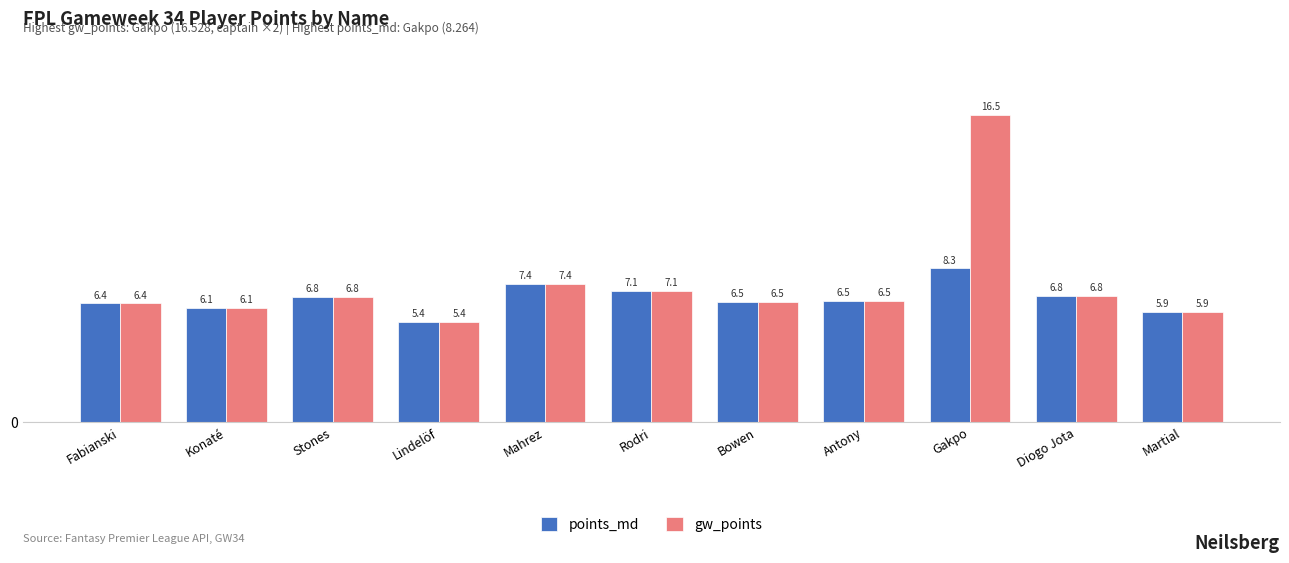

What is the approximate value of gw_points at Stones?

6.8